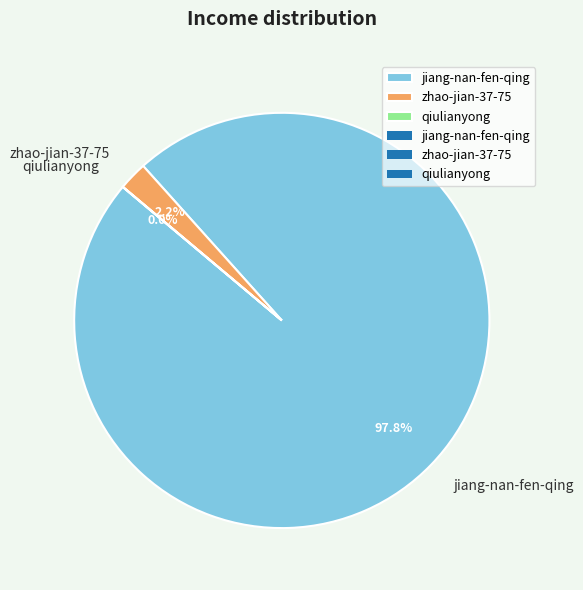

Is there a majority slice in this chart?

Yes